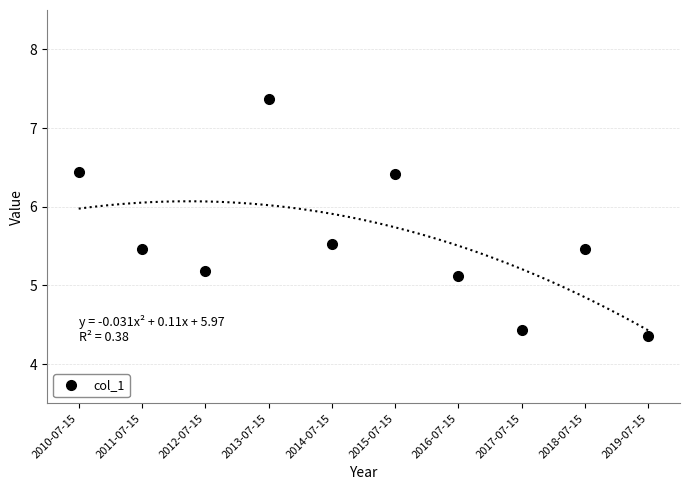

Approximately how many times larger is the value at 2014-07-15 compared to 2015-07-15?

0.9